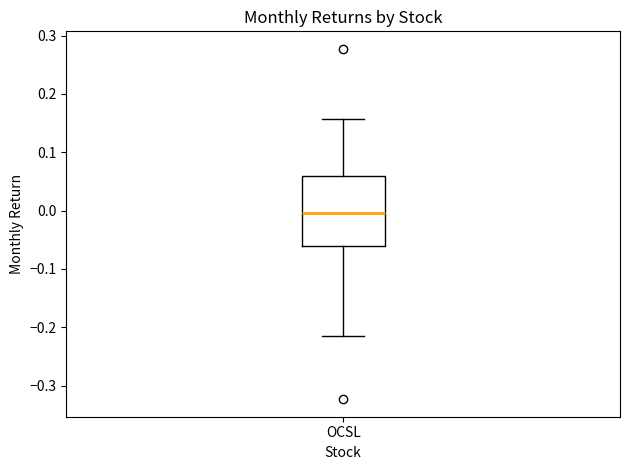

Read this box plot against the y-axis: the position of the median line, the range covered by the box, and the ends of both whiskers. The values are not printed on the chart, so give them approximately, as read against the axis.

median 0.00, box -0.06 to 0.06, whiskers -0.22 to 0.16